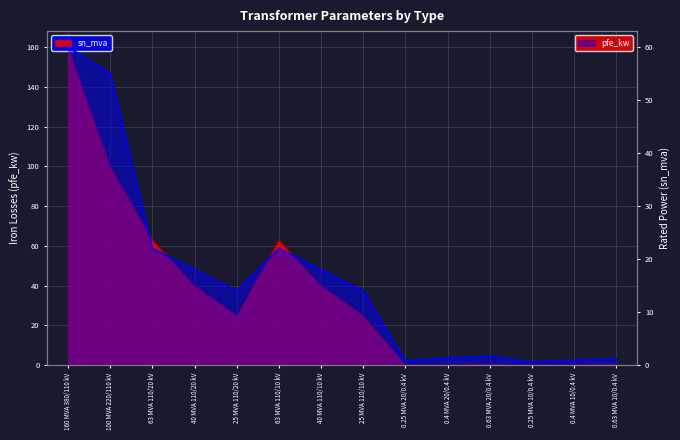

At which category is the sum across all series the highest?

160 MVA 380/110 kV